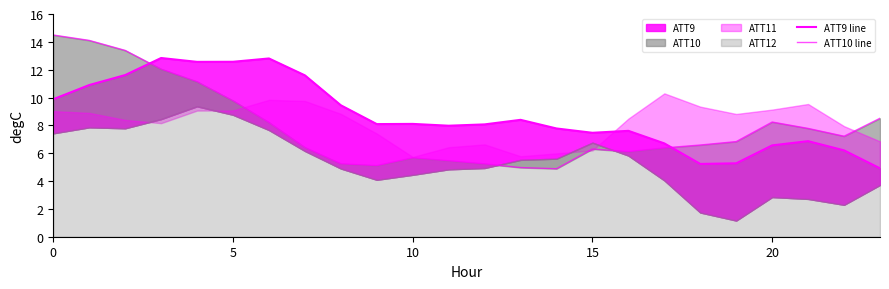

Reading left to right, list all the values displayed in this chart.

ATT9 line: 9.9	10.9	11.6	12.8	12.6	12.6	12.8	11.6	9.4	8.1	8.1	8.0	8.1	8.4	7.8	7.5	7.6	6.7	5.2	5.3	6.6	6.9	6.2	4.9
ATT10 line: 14.5	14.1	13.4	12.0	11.1	9.8	8.2	6.4	5.2	5.1	5.7	5.5	5.2	5.0	4.9	6.3	6.1	6.4	6.6	6.8	8.2	7.8	7.2	8.5